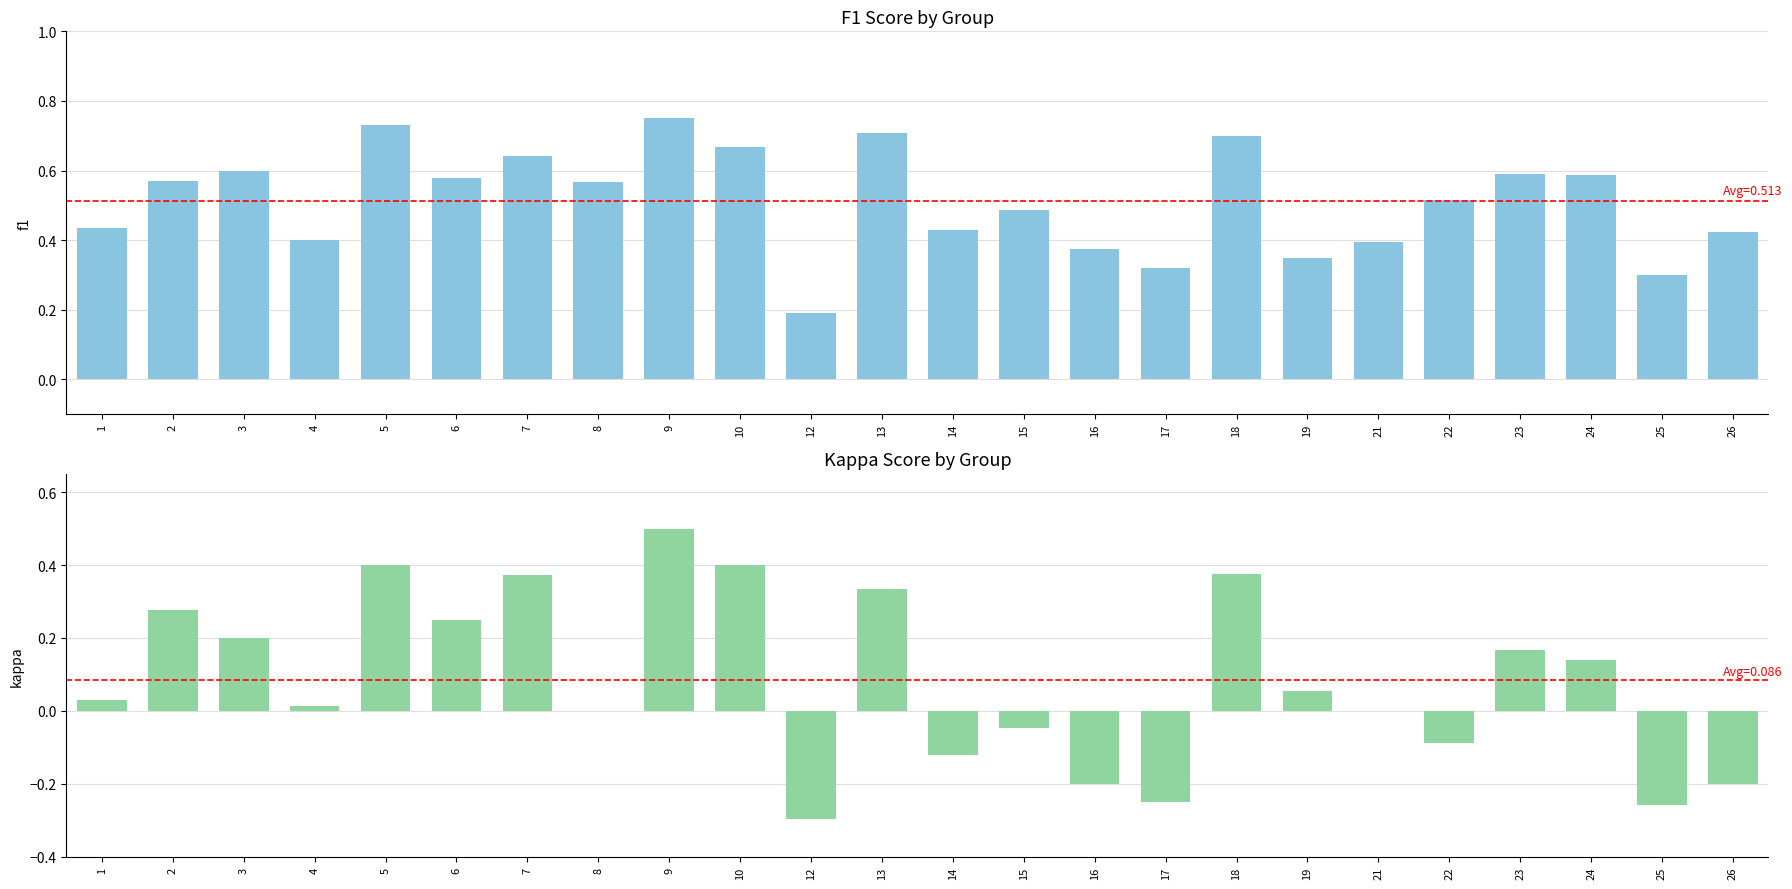

At which category is the sum across all series the highest?

9